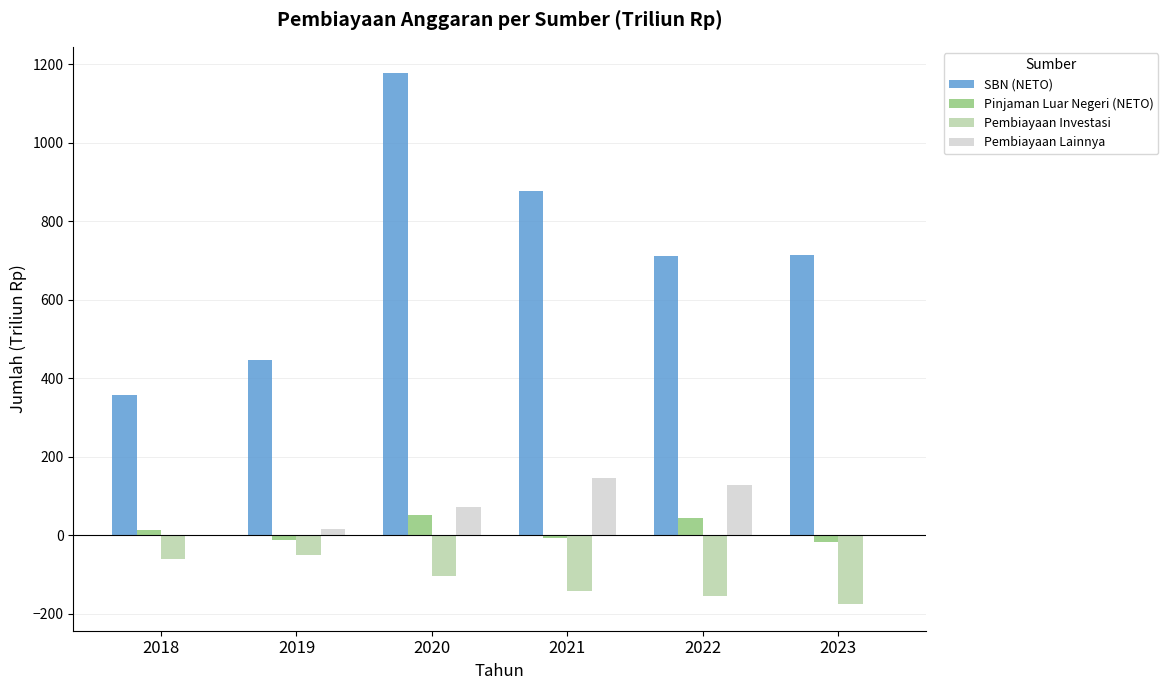

What is the maximum value shown in the chart?

1177.2